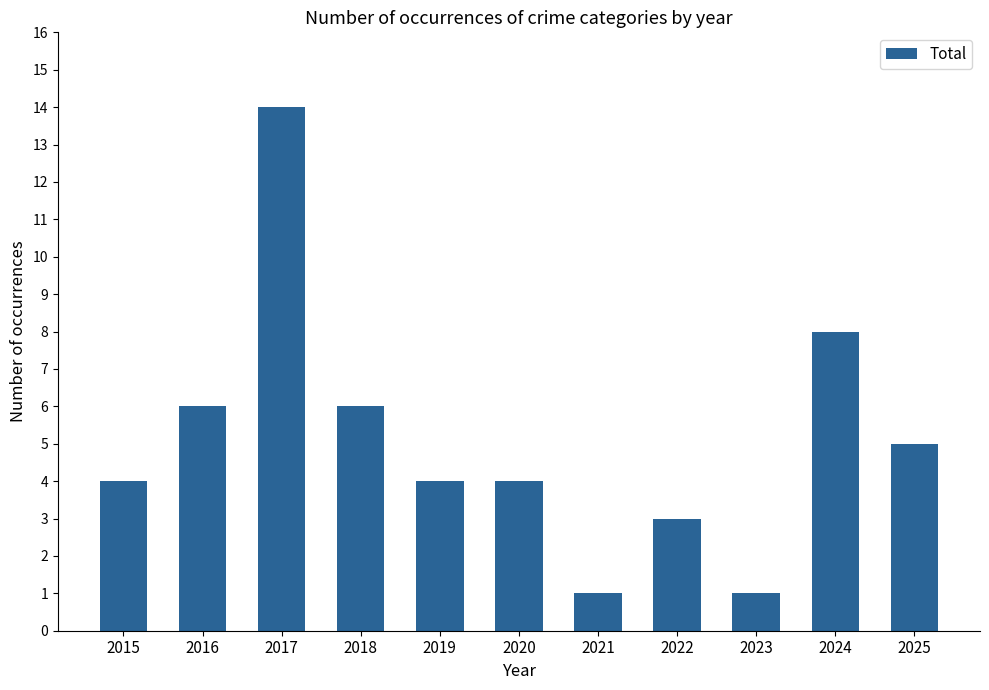

Approximately how many times larger is the value at 2015 compared to 2016?

0.7